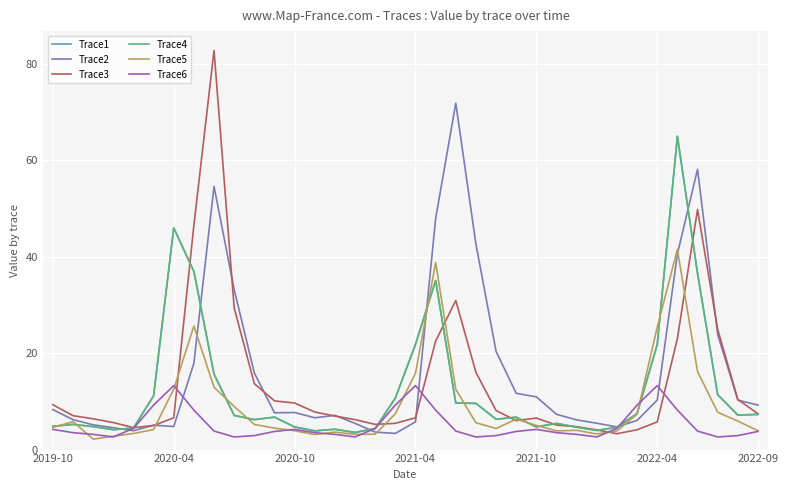

Does the chart display data point markers on the line(s)?

No